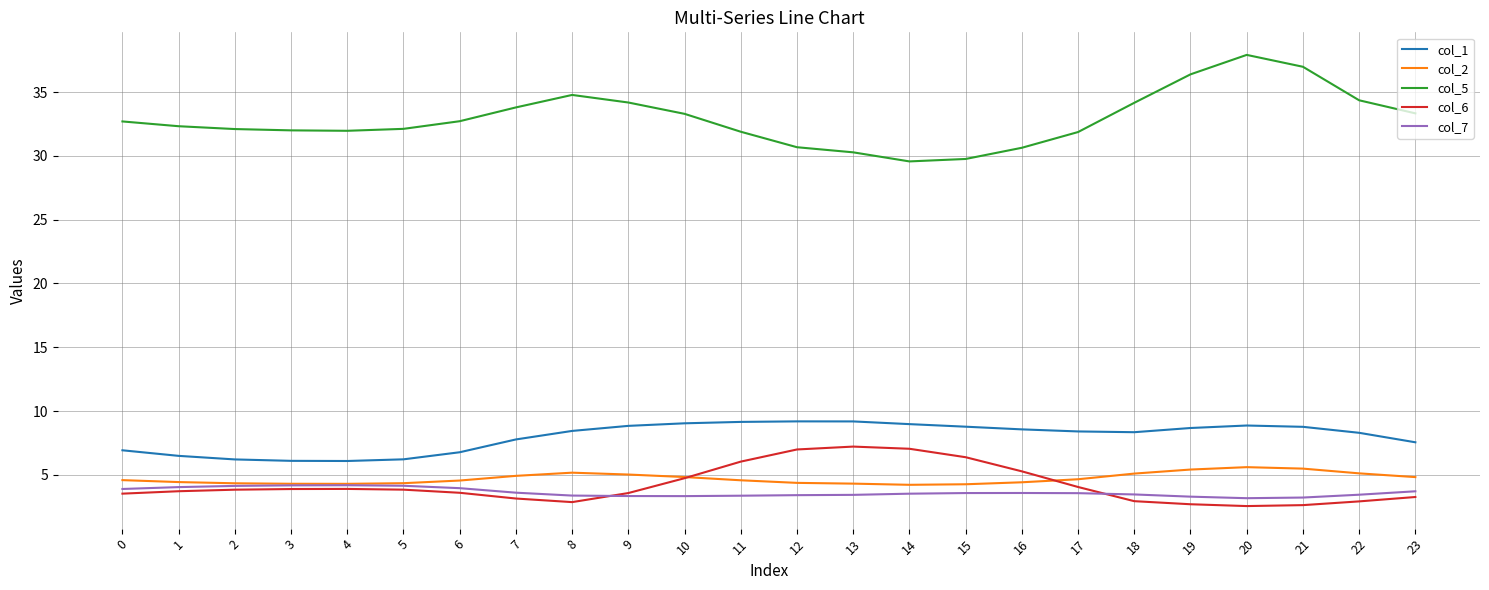

Which series has the largest total across all categories?

col_5